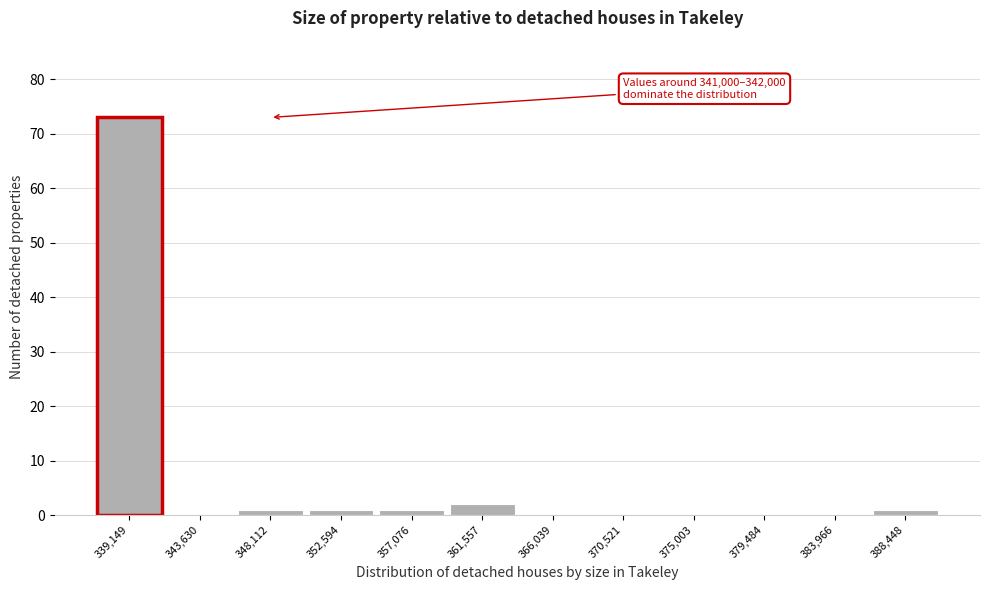

Reading left to right, list all the values displayed in this chart.

339,149=73	343,630=0	348,112=1	352,594=1	357,076=1	361,557=2	366,039=0	370,521=0	375,003=0	379,484=0	383,966=0	388,448=1